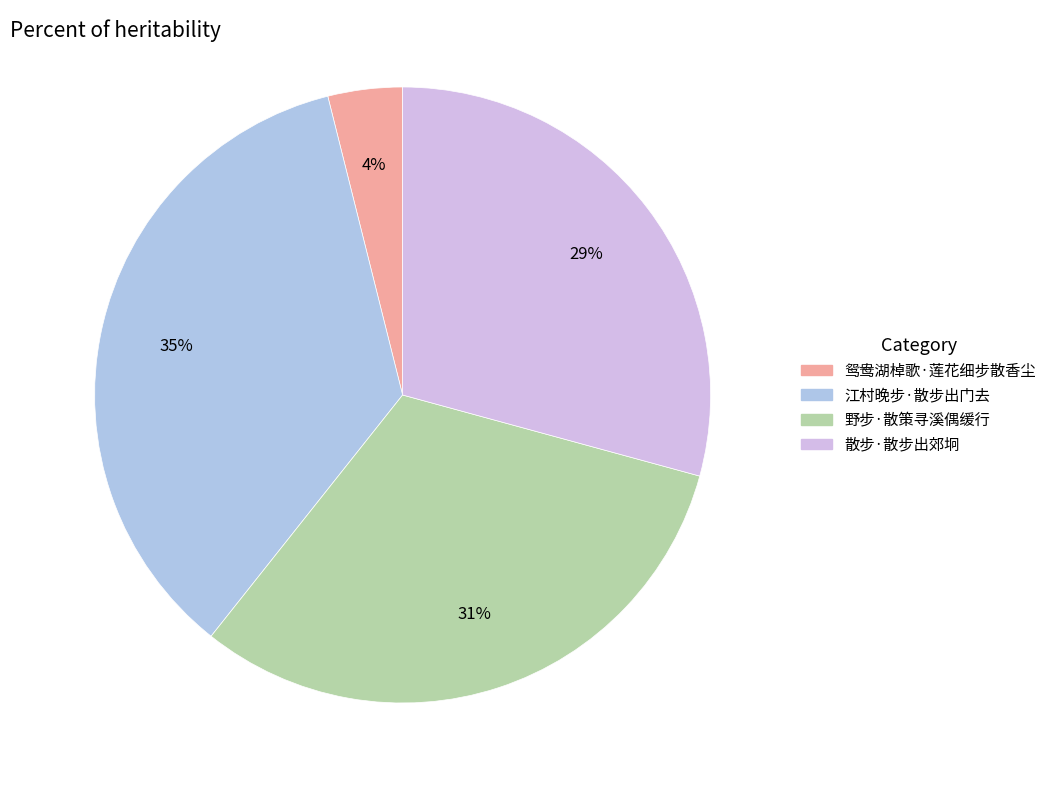

Approximately how many times larger is the value at 野步·散策寻溪偶缓行 compared to 江村晚步·散步出门去?

0.9